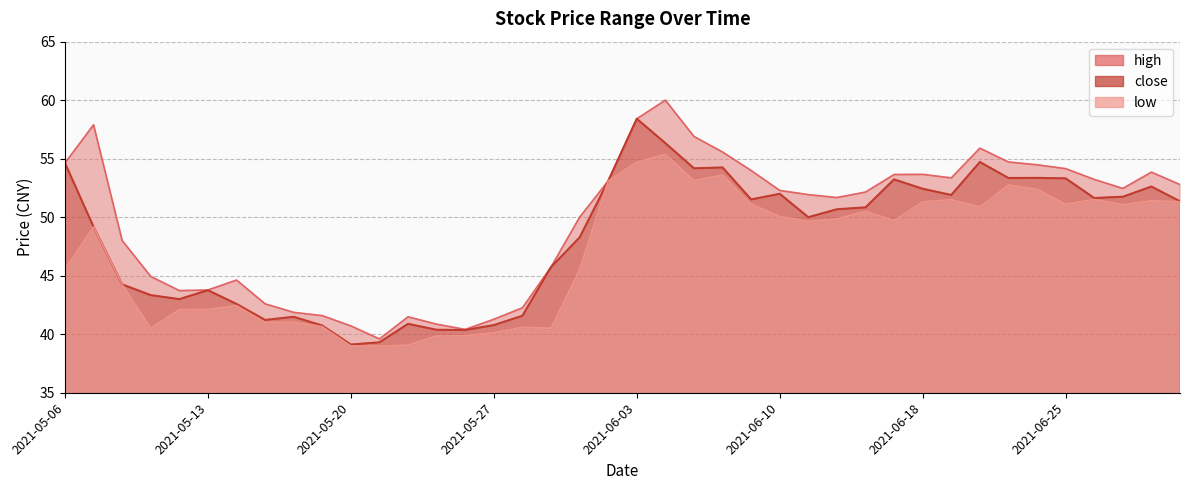

What is the smallest value displayed?

39.0